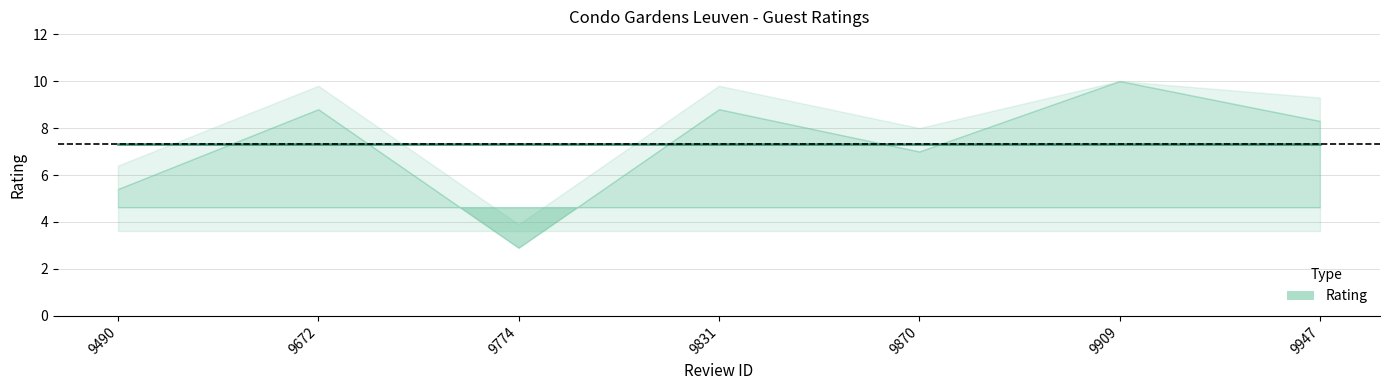

How many series are shown in this chart?

1